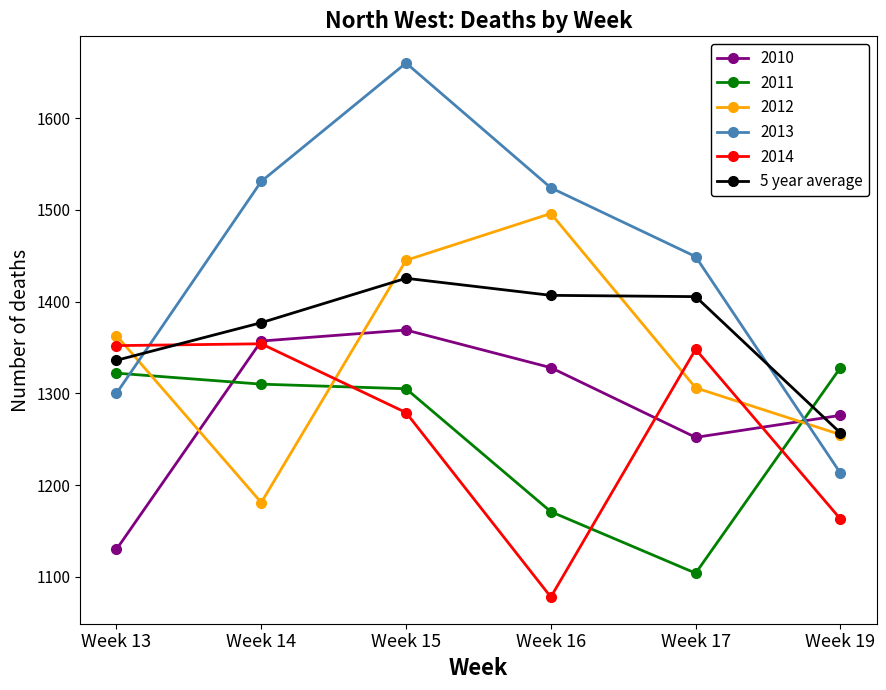

The 5 year average series shows 1406.8 at Week 16. True or false?

True